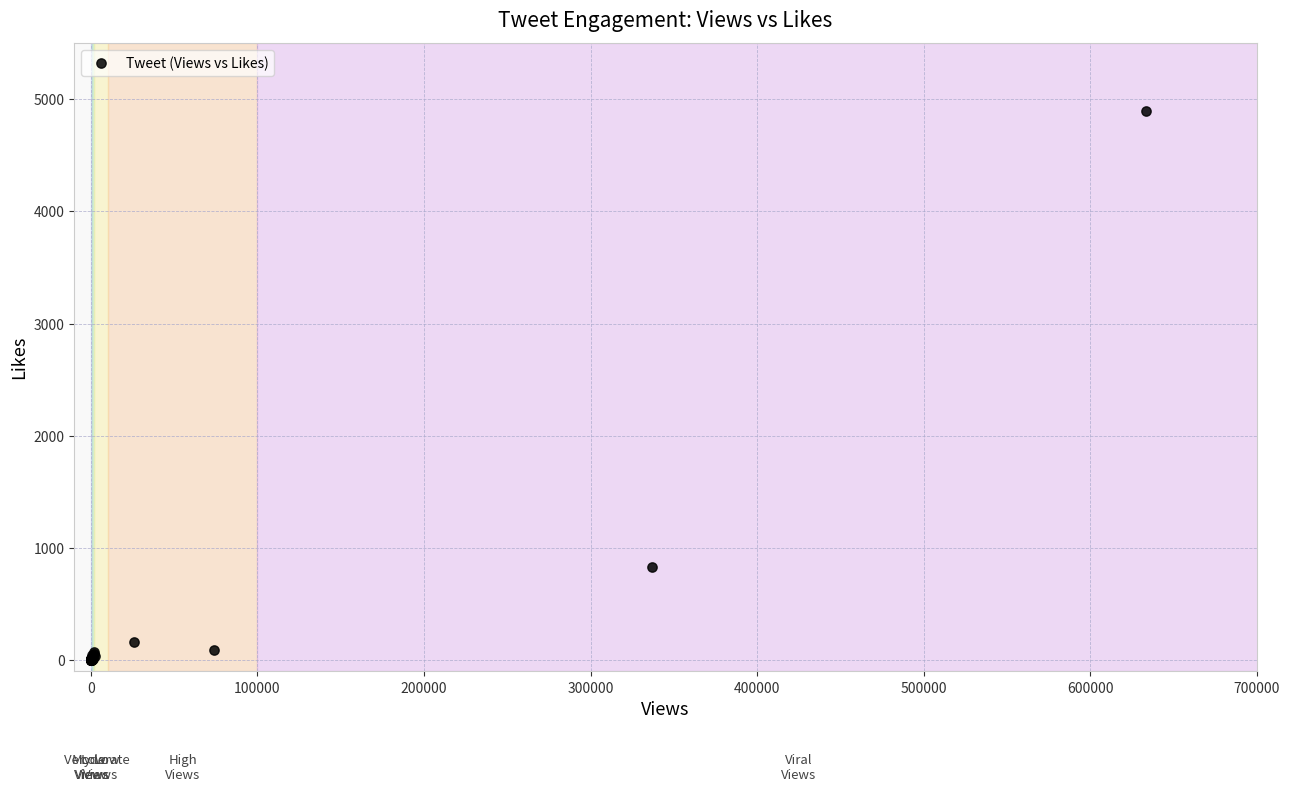

What Y value in the scatter plot is closest to 2446?

833